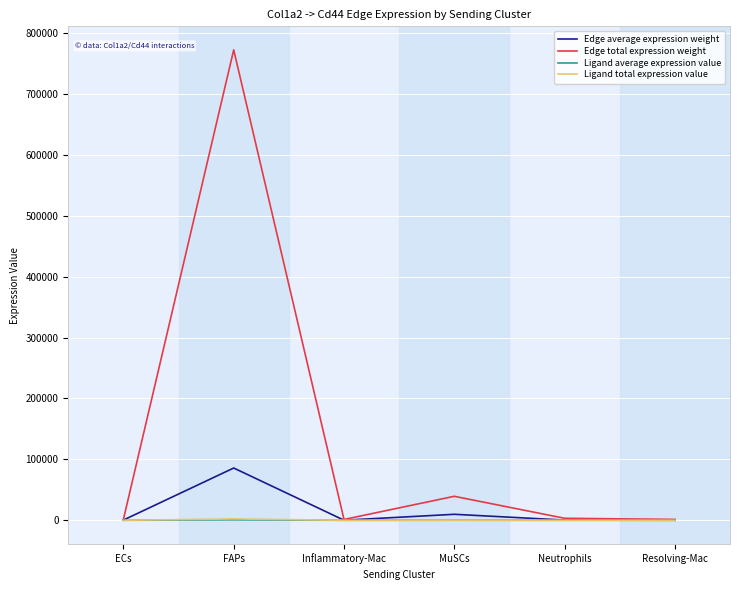

Which category has the highest value in the Edge total expression weight series?

FAPs